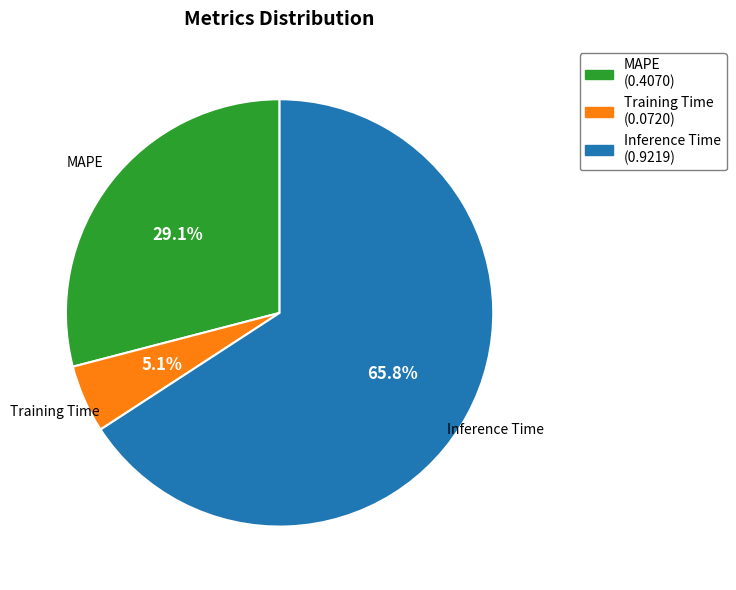

What percentage do Training Time and Inference Time together represent?

70.9%